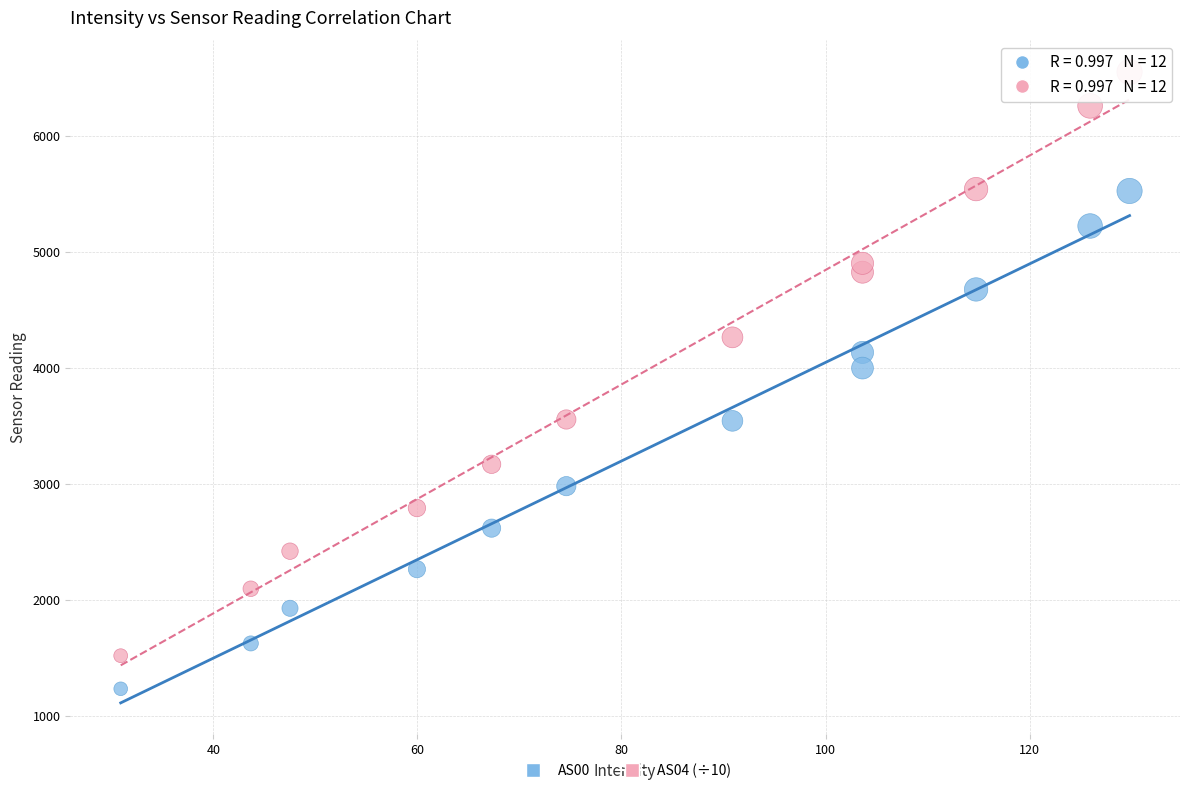

Across all data points, what is the range of Y values (max minus min)?

5318.5